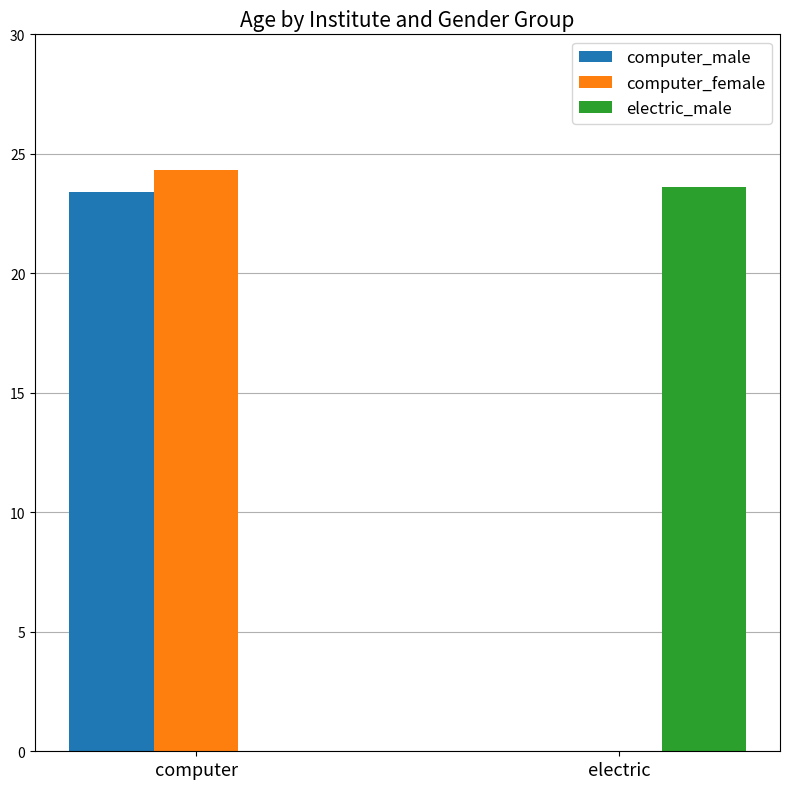

What value does the electric_male series have at electric?

23.6